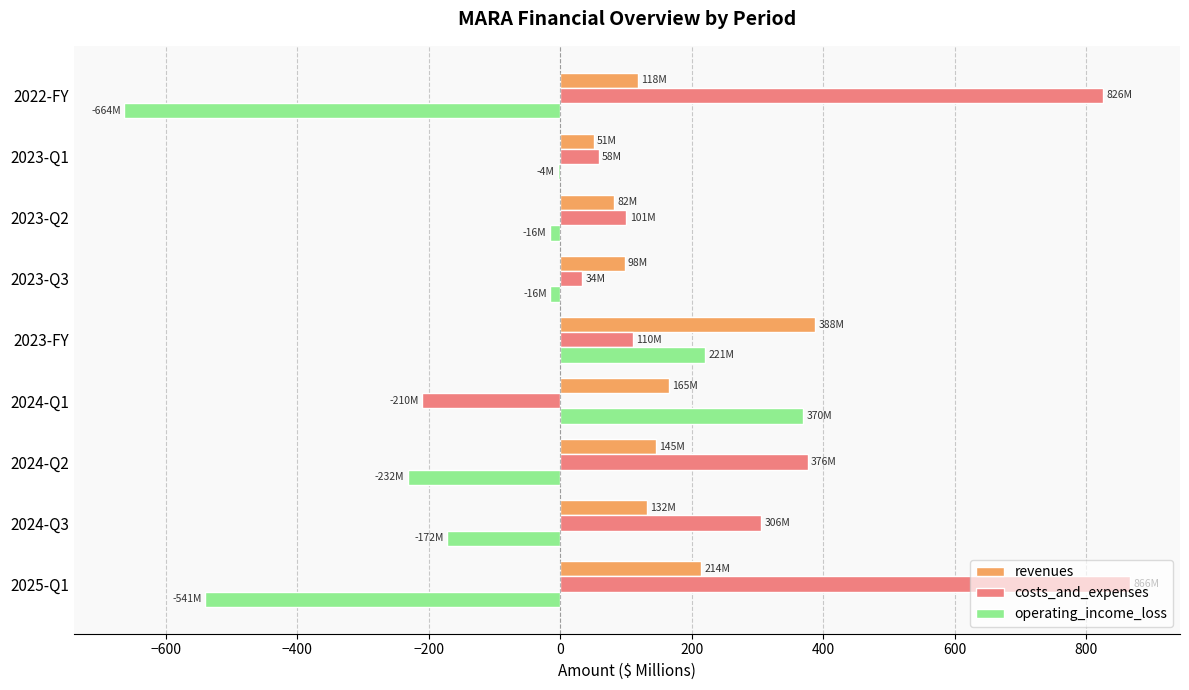

Which series changed the most between 2023-Q3 and 2022-FY?

costs_and_expenses